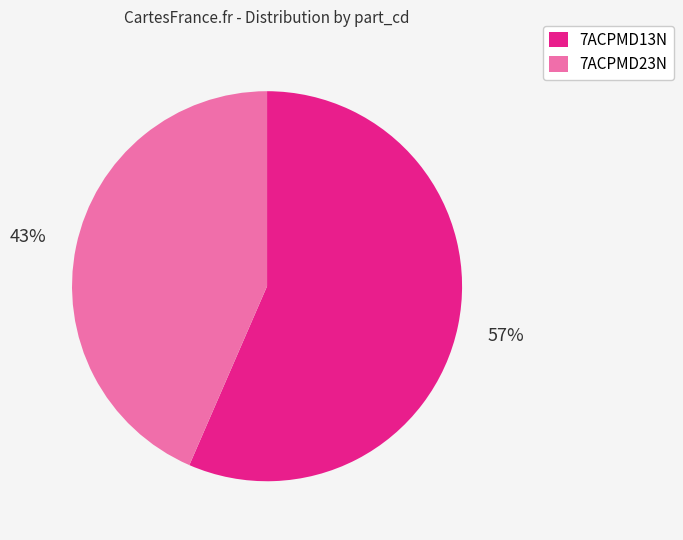

To the nearest percent, what is the average slice percentage?

50%